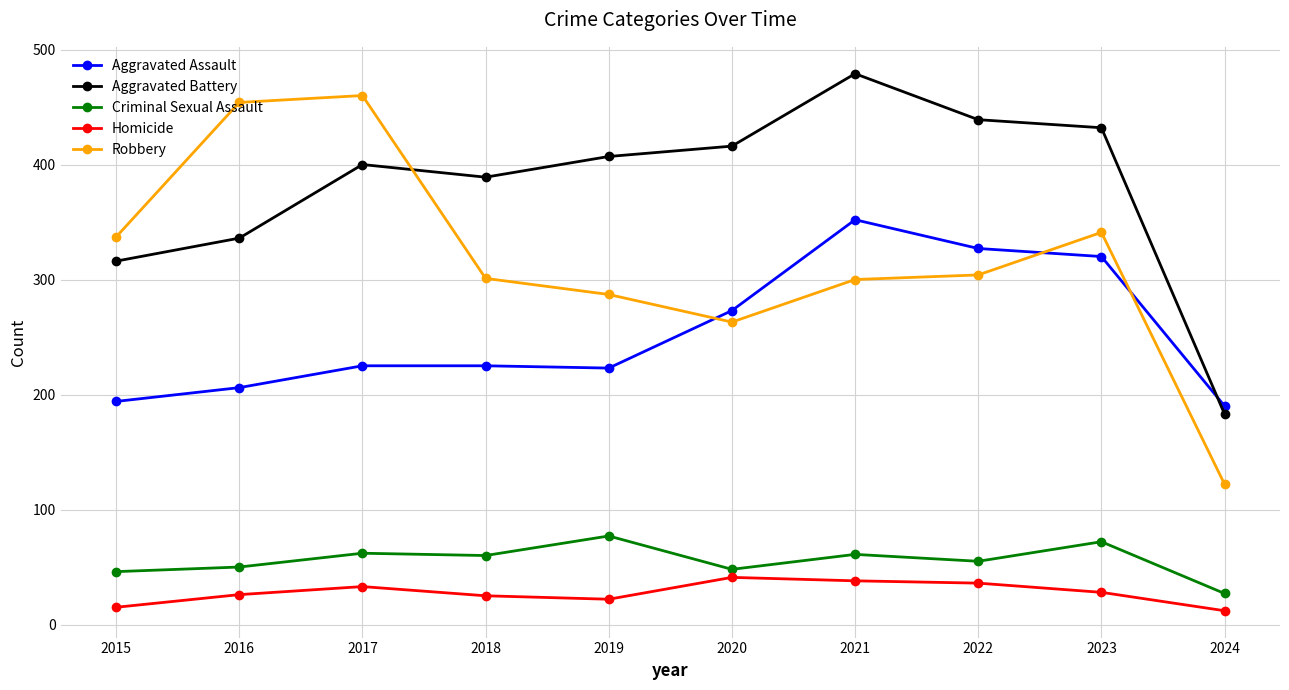

How many categories are shown in the chart?

10